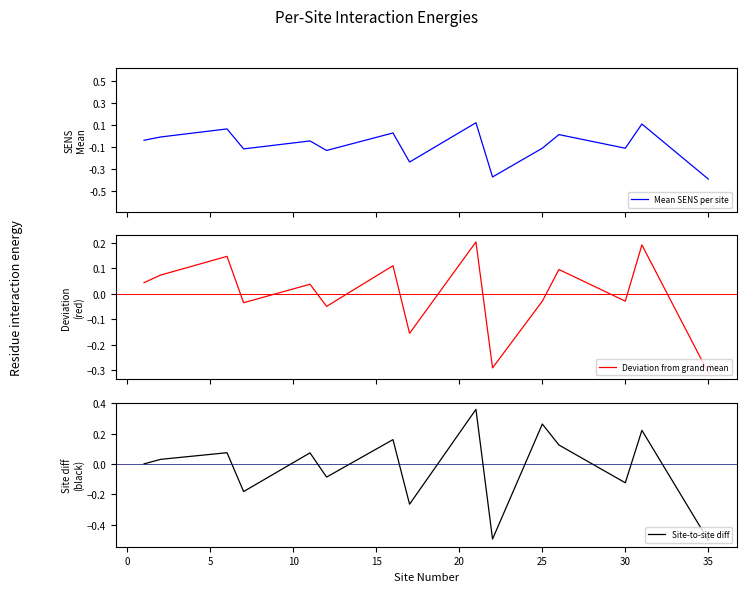

Is it true that Site-to-site diff equals 0.5 at 25?

False